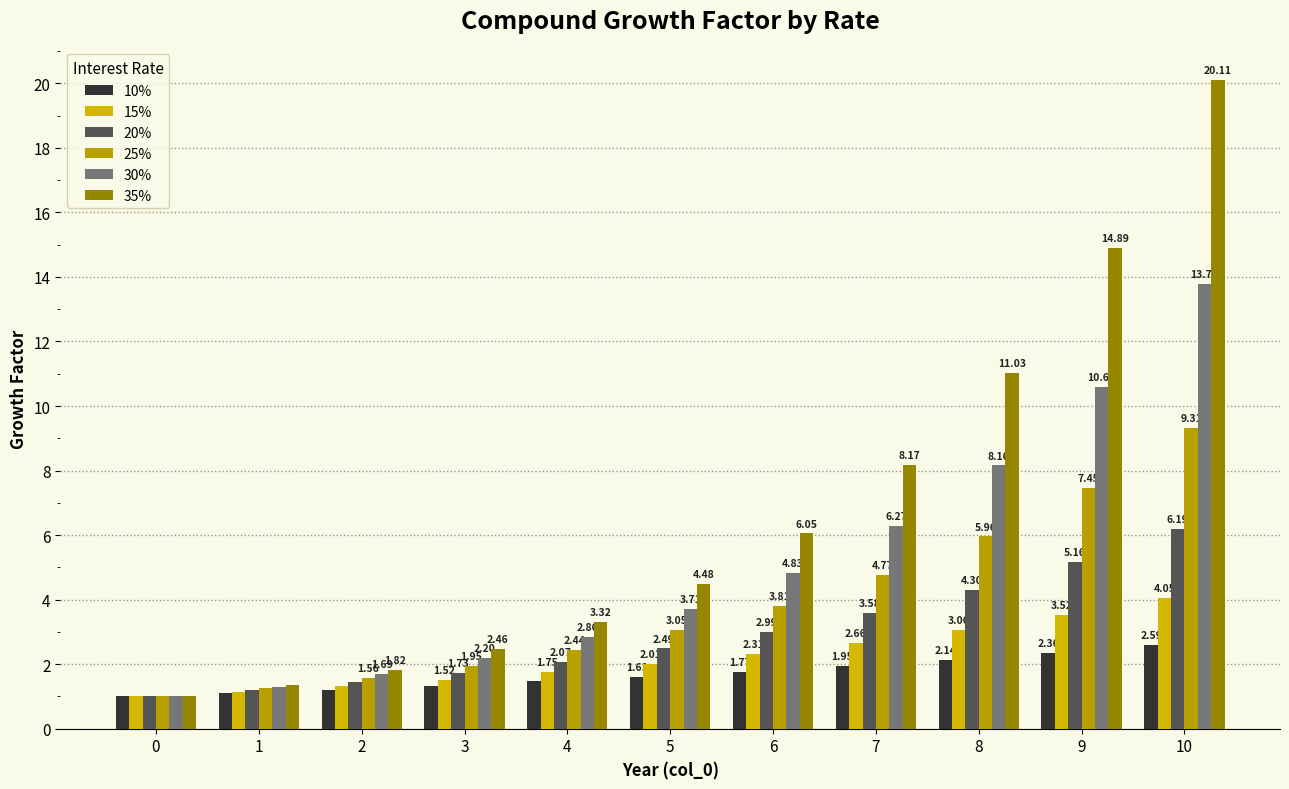

What is the sum of the 10% values at 0 and 10?

3.6